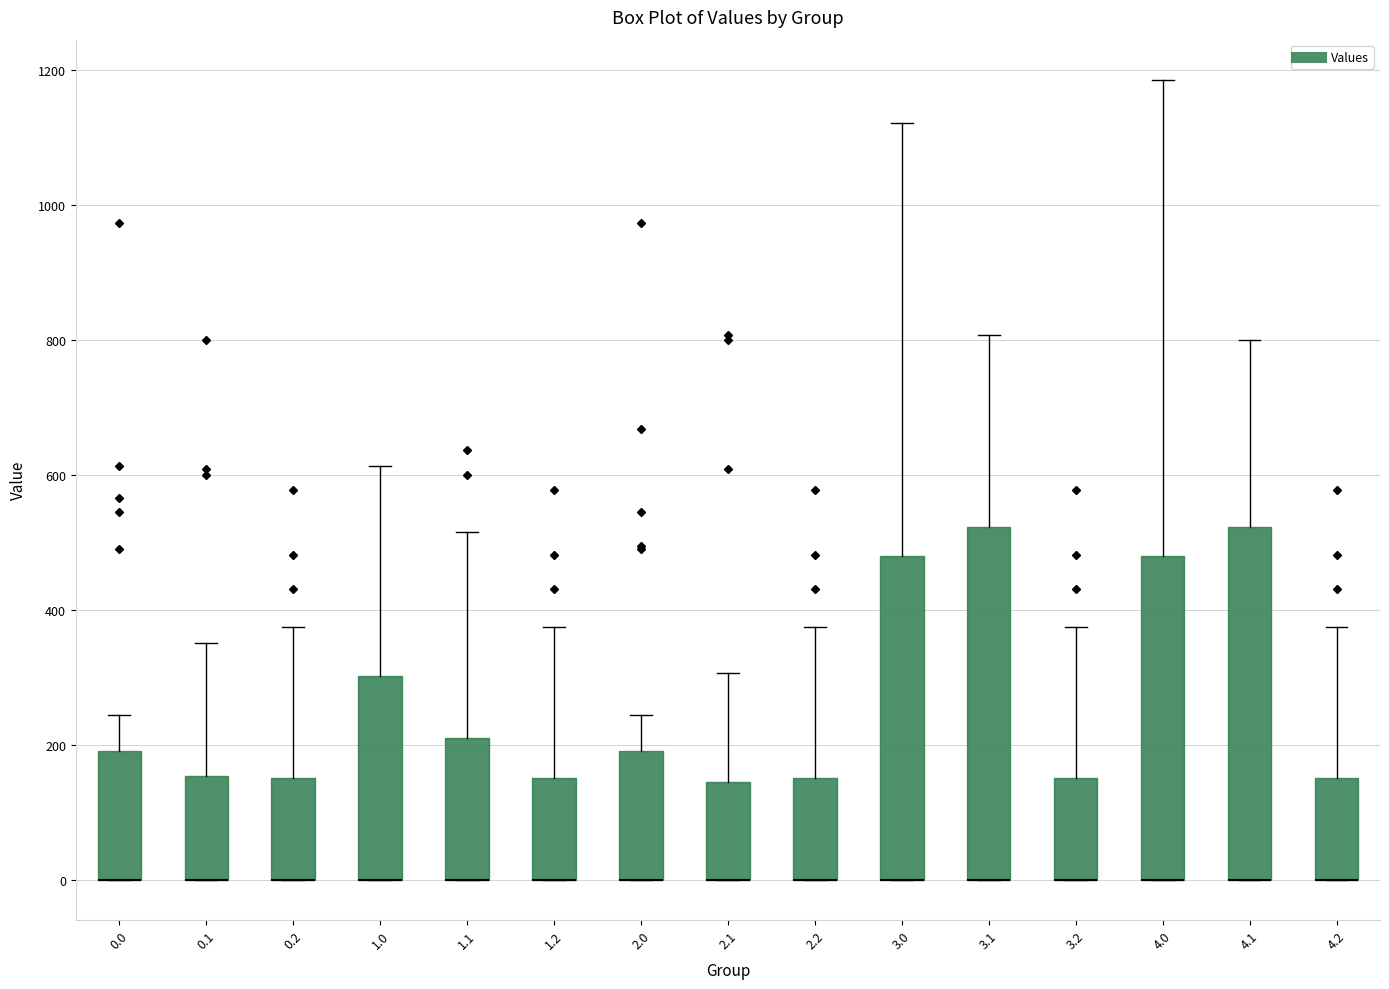

Where is the lower edge of the box at x = 3.0 on the y-axis? The values are not printed on the chart, so give them approximately, as read against the axis.

0